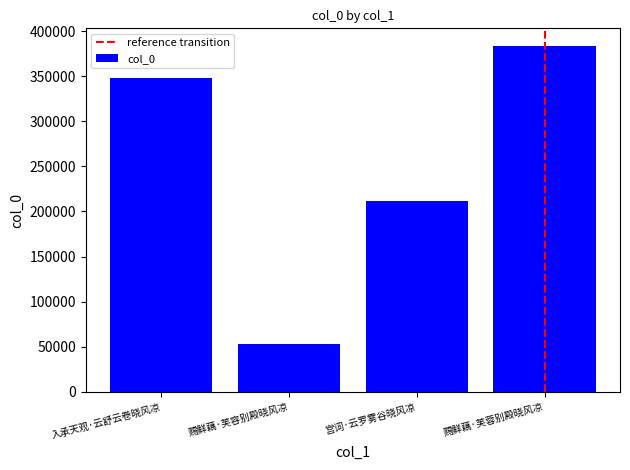

At which label is the value closest to 218593?

宫词·云罗雾谷晓风凉